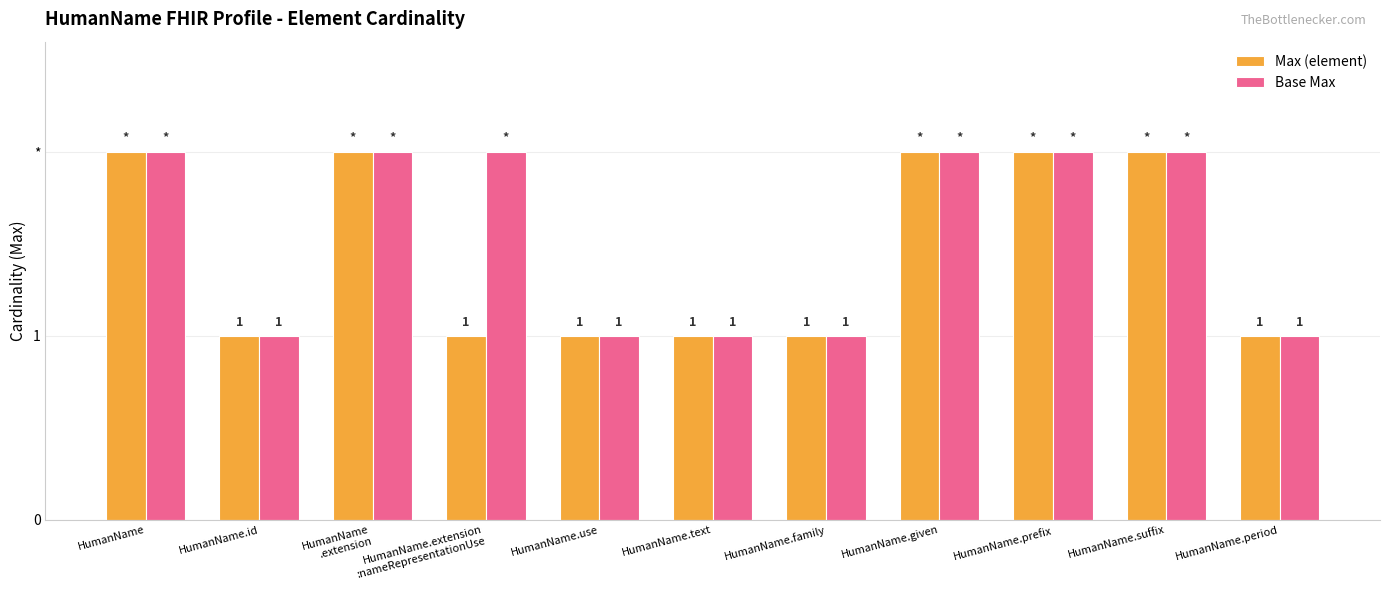

What position from the left is HumanName.id?

2